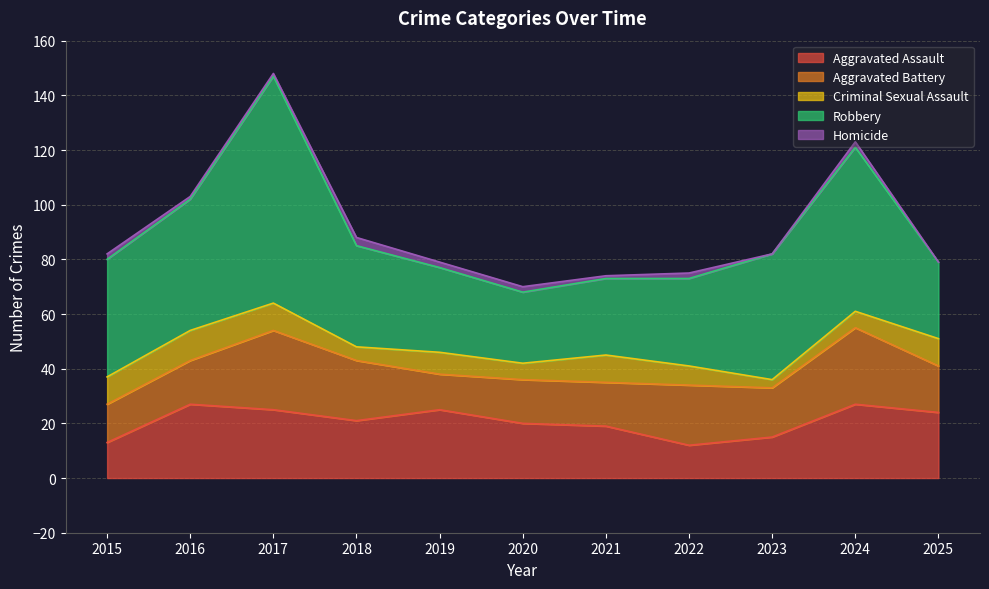

At which category is the sum across all series the highest?

2017